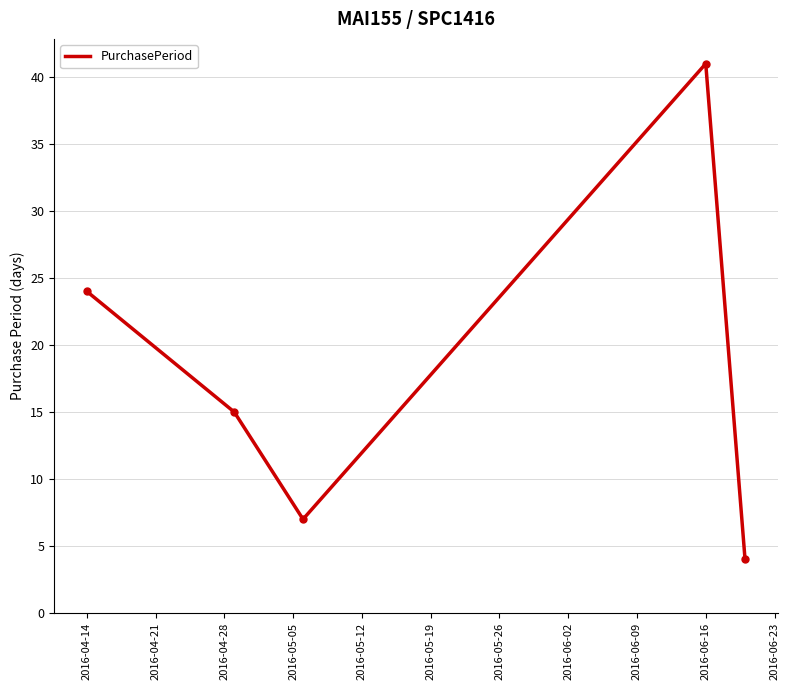

True or false: the data has more than 0 interior local peaks.

True